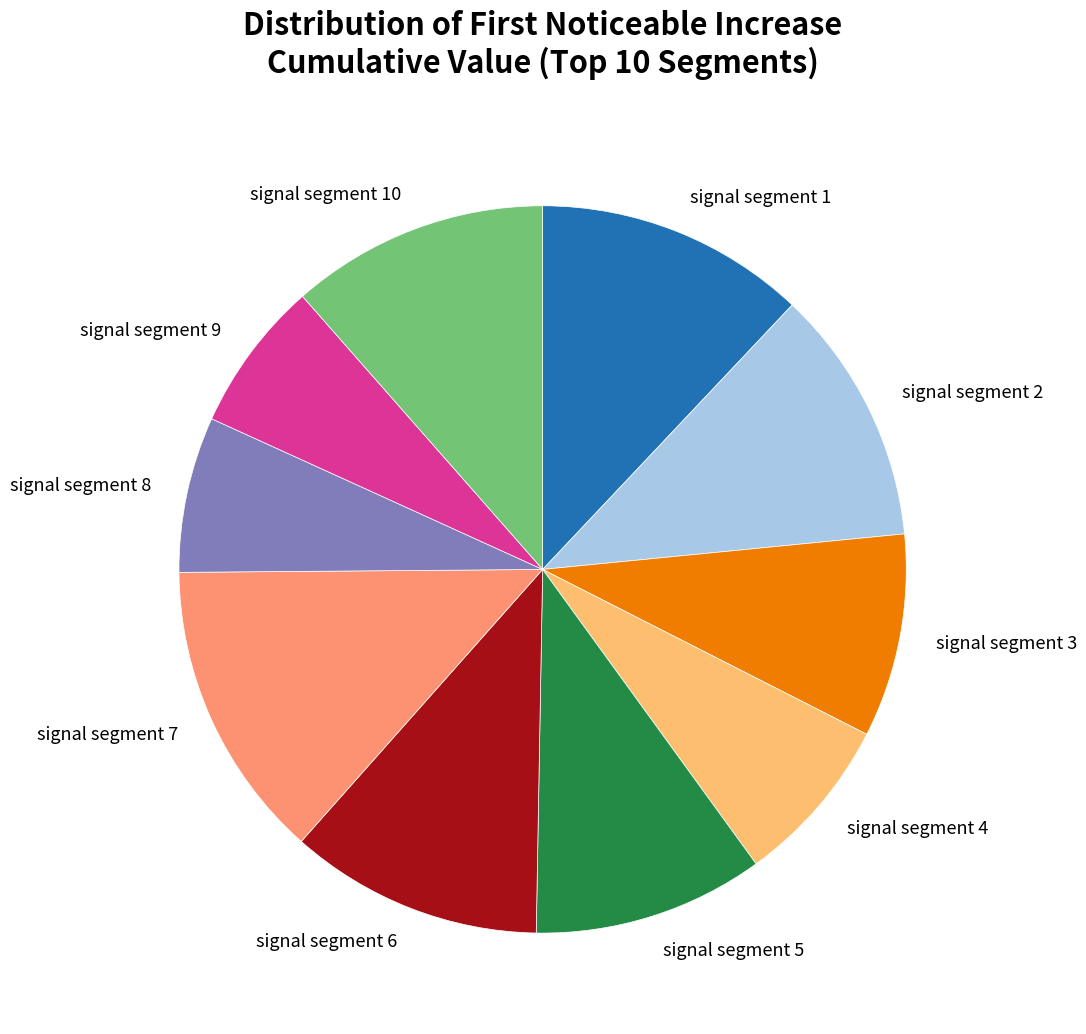

Do signal segment 6 and signal segment 8 together represent more than half of the pie?

No